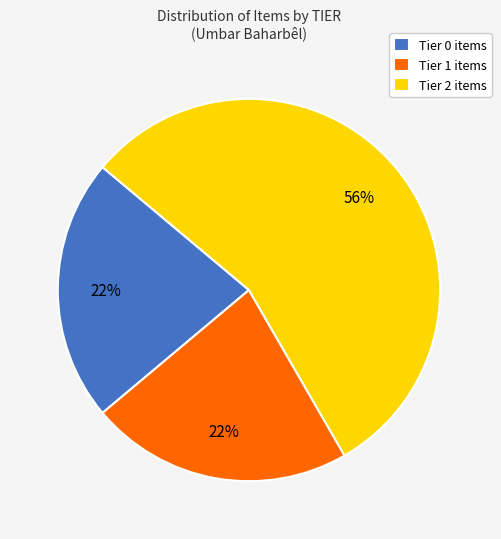

To the nearest percent, what portion does Tier 2 represent?

56%